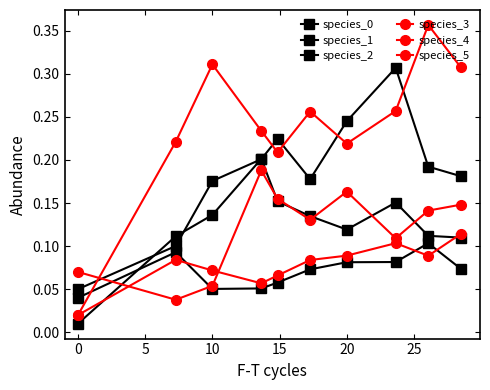

In species_4, how many points are lower than both neighbors (excluding endpoints)?

2